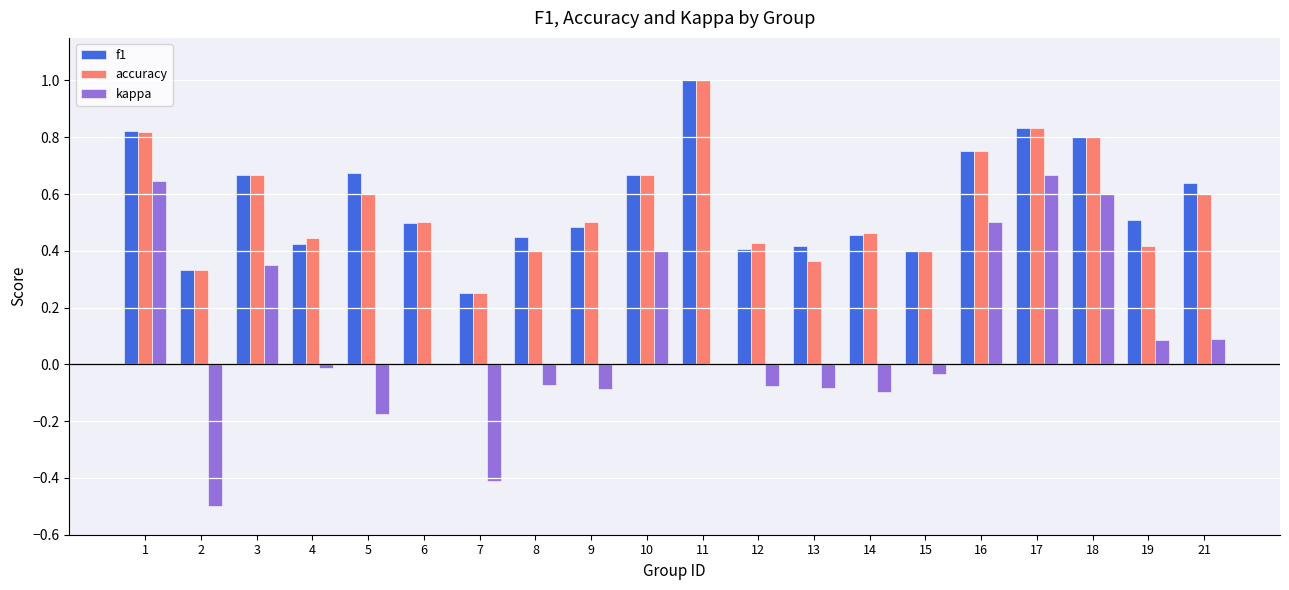

True or false: accuracy has a value of 0.8 at 18.

True